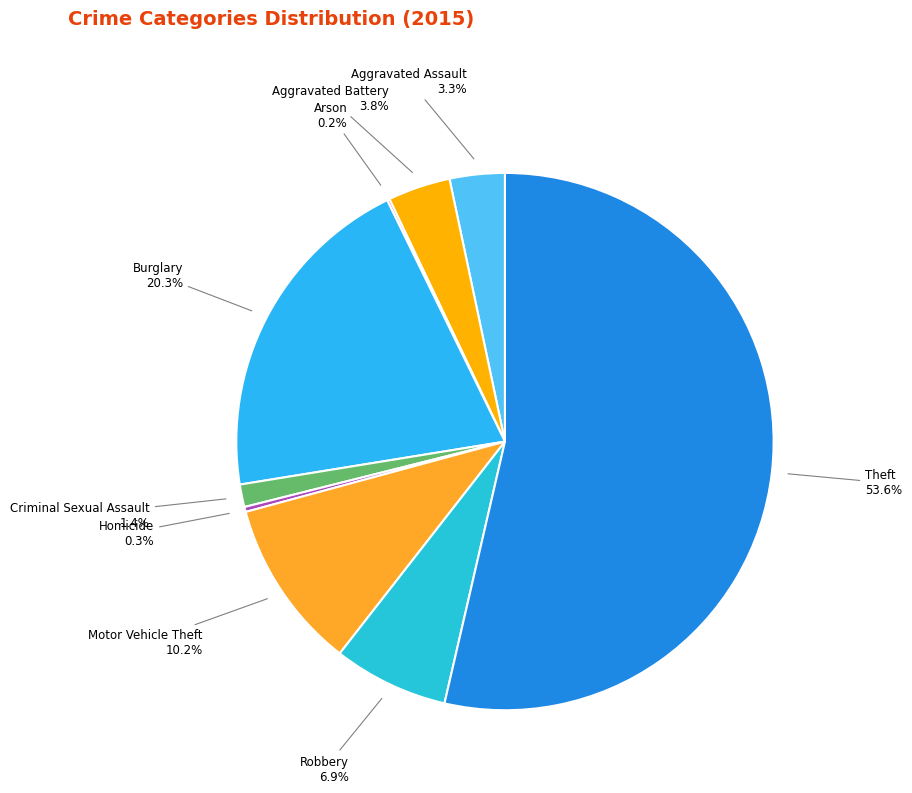

Does Aggravated Assault represent more than half of the total?

No